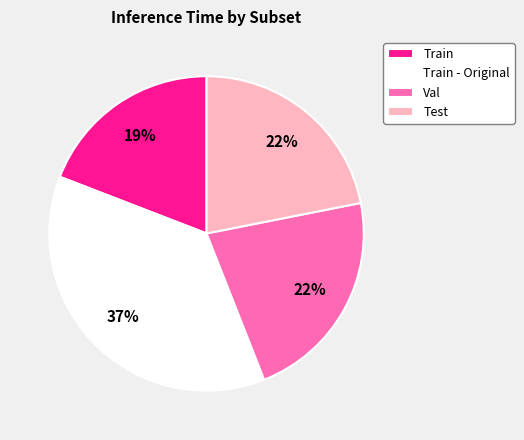

Does Train represent more than half of the total?

No